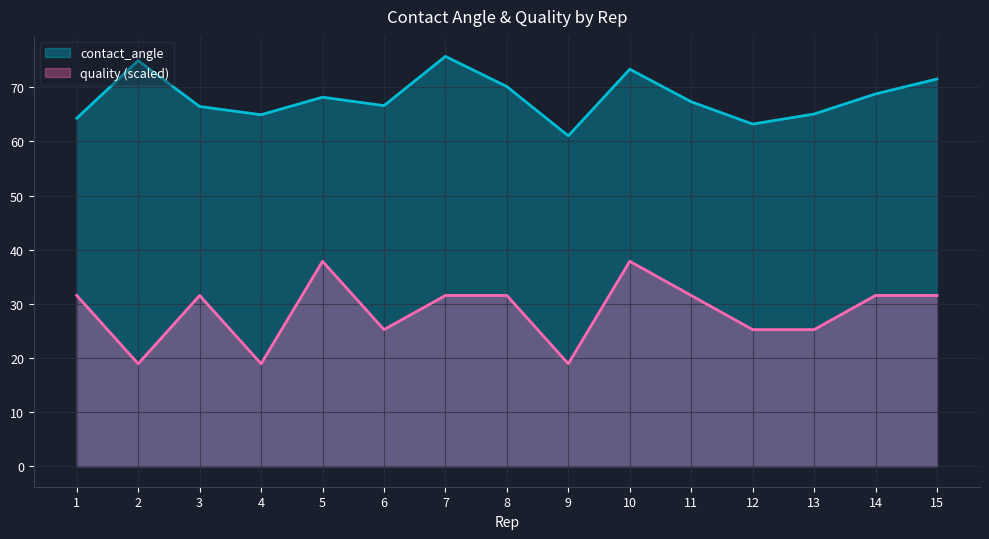

At which label is contact_angle closest to 68?

5